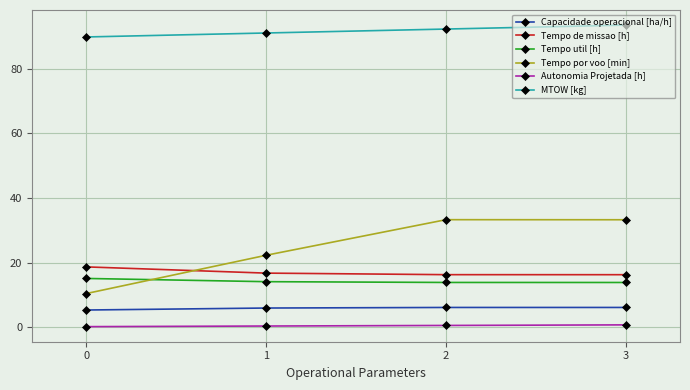

Is it true that Tempo por voo [min] equals 49.0 at 1?

False